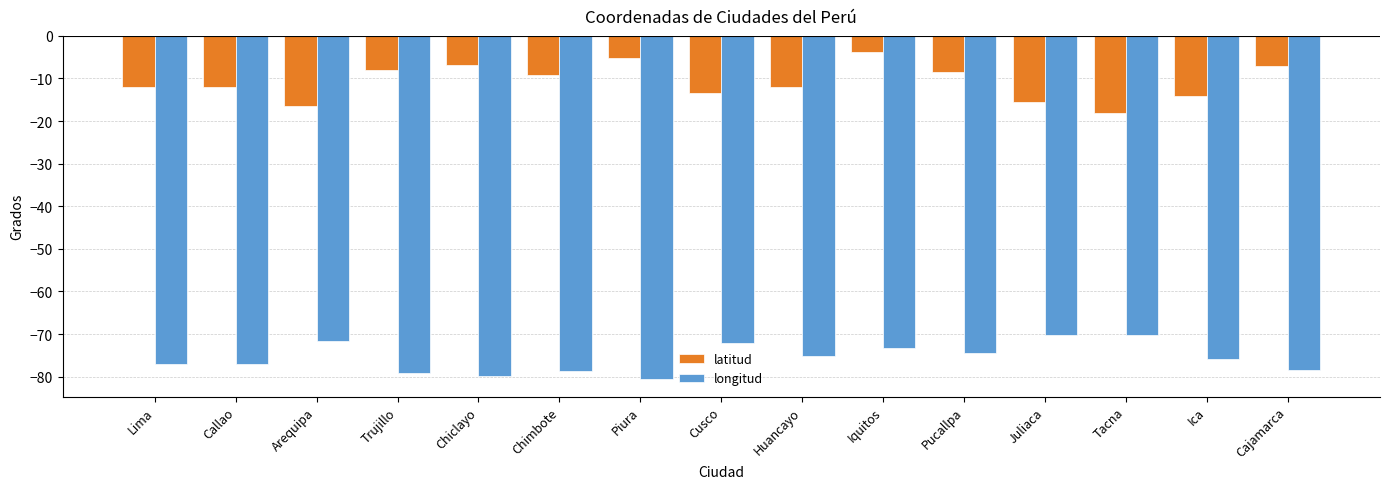

Are the bars horizontal?

No